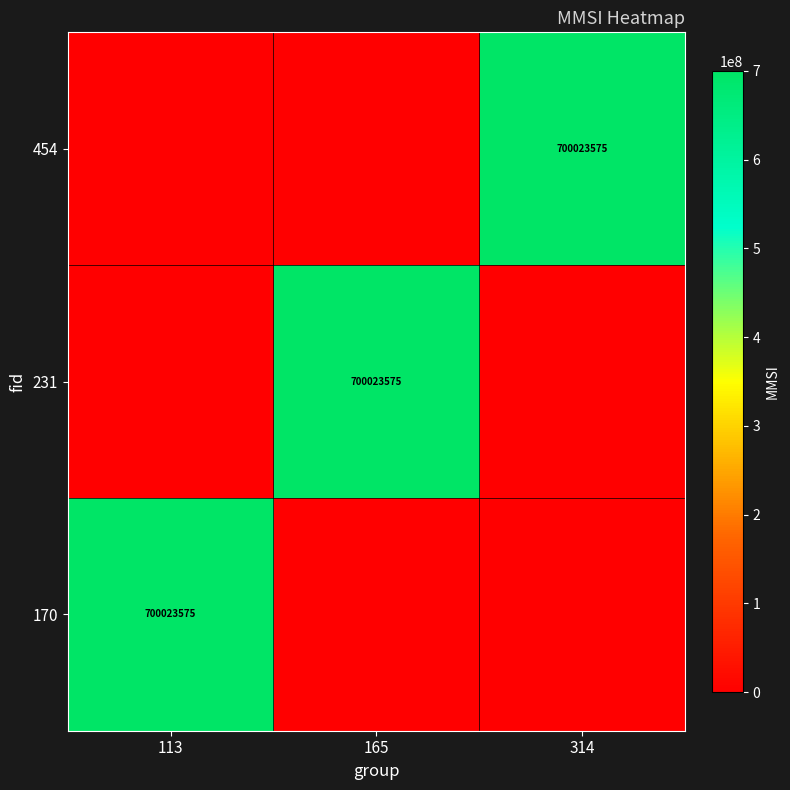

True or false: 454 has a value of 700023575 at 314.

True